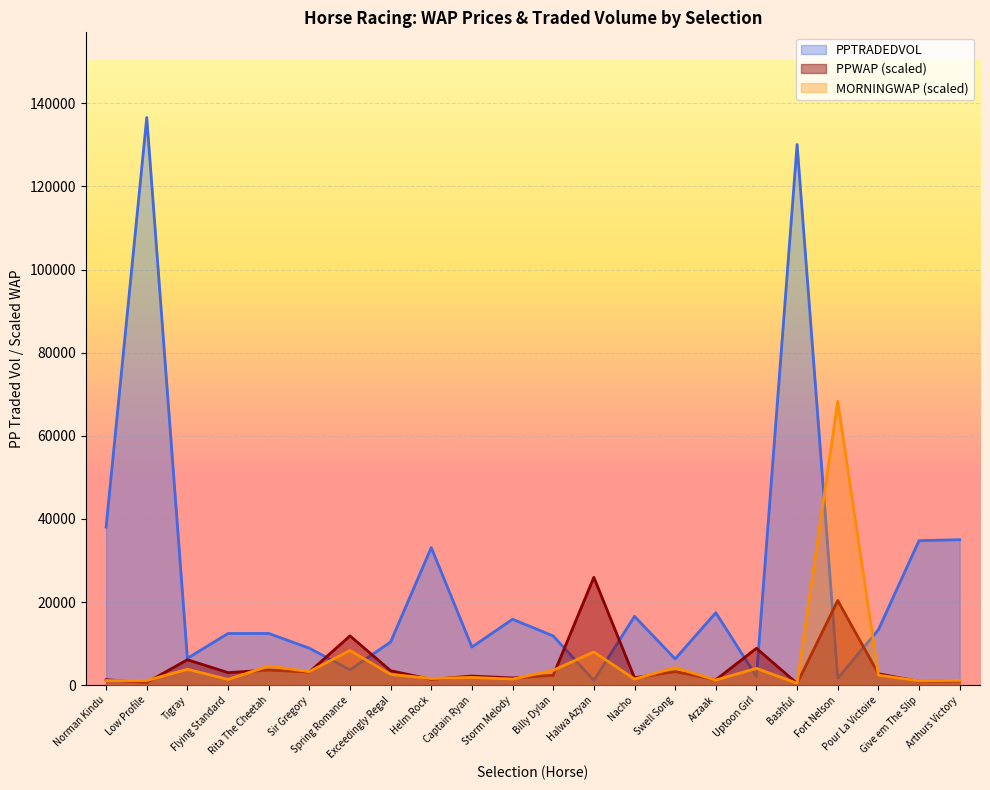

Rank the series at Low Profile from highest to lowest value.

PPTRADEDVOL, MORNINGWAP, PPWAP